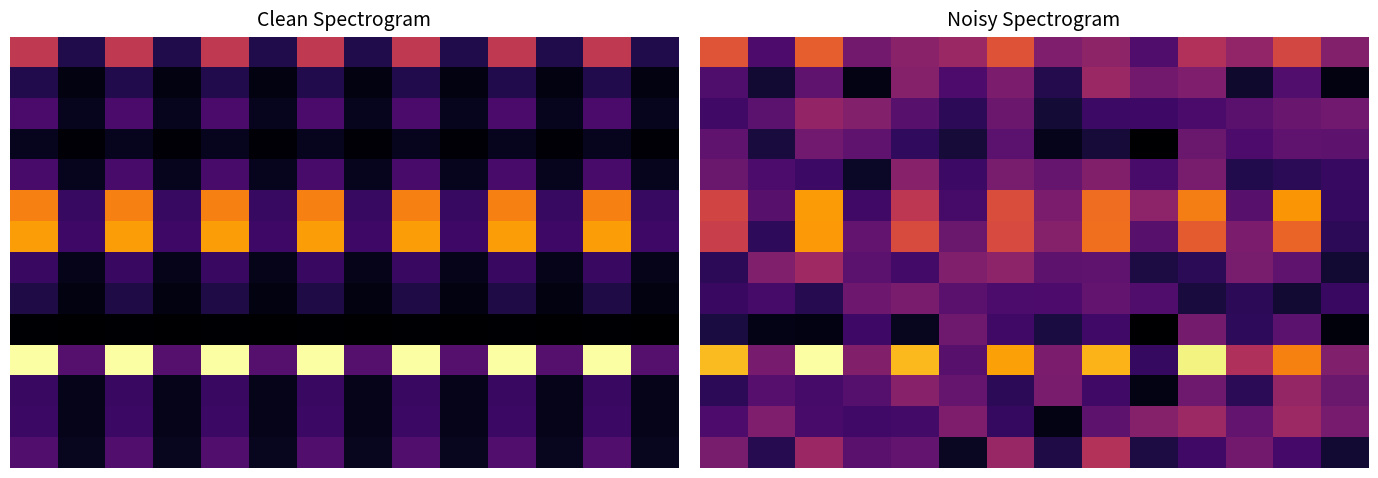

What is the total value across all series at 12?

0.3